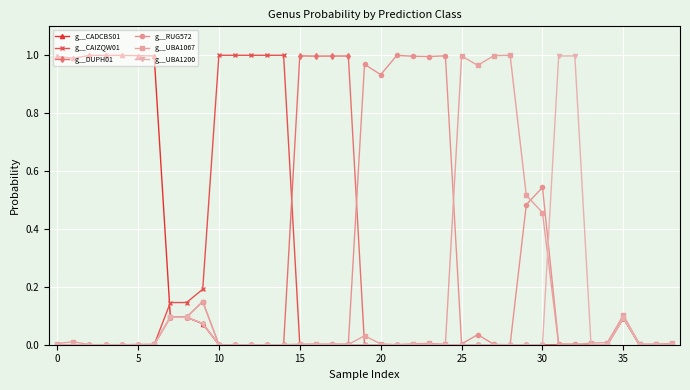

True or false: g__CAIZQW01 has more than 2 points higher than both neighbors.

True